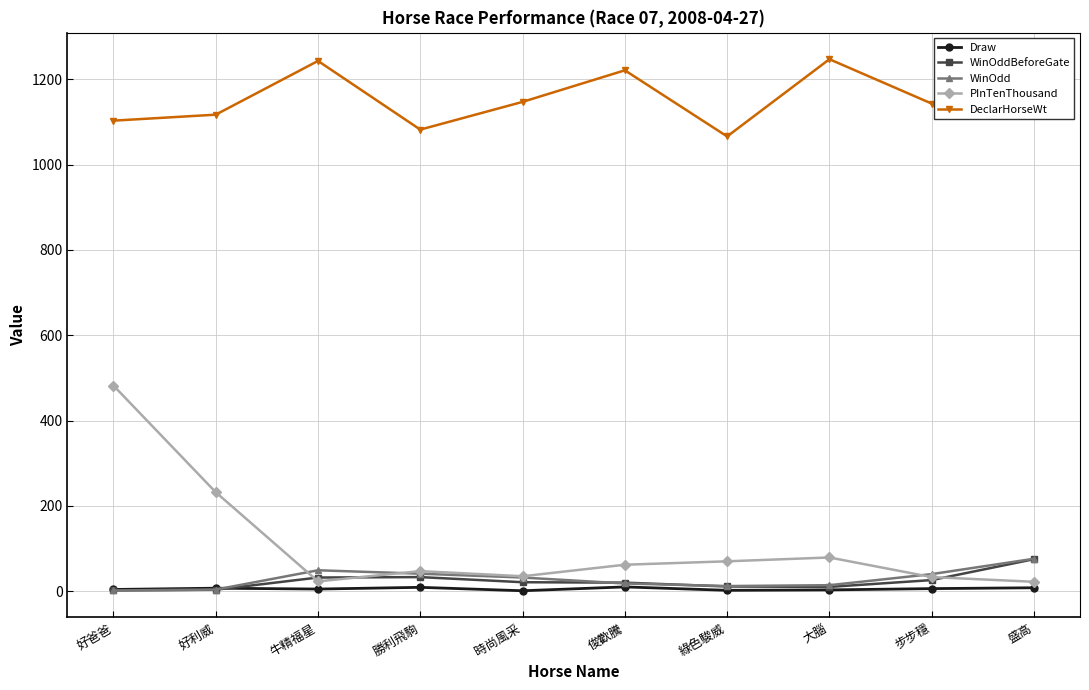

Which series has the largest range (max minus min)?

PInTenThousand